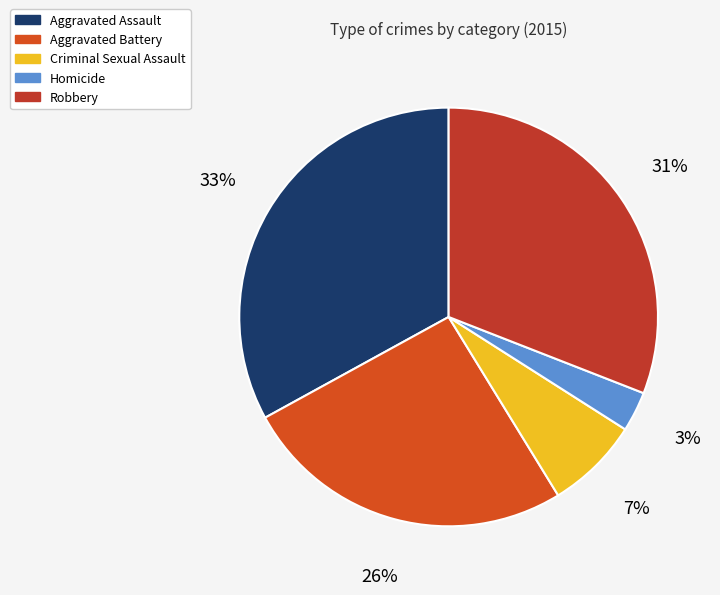

How many slices are in this pie chart?

5